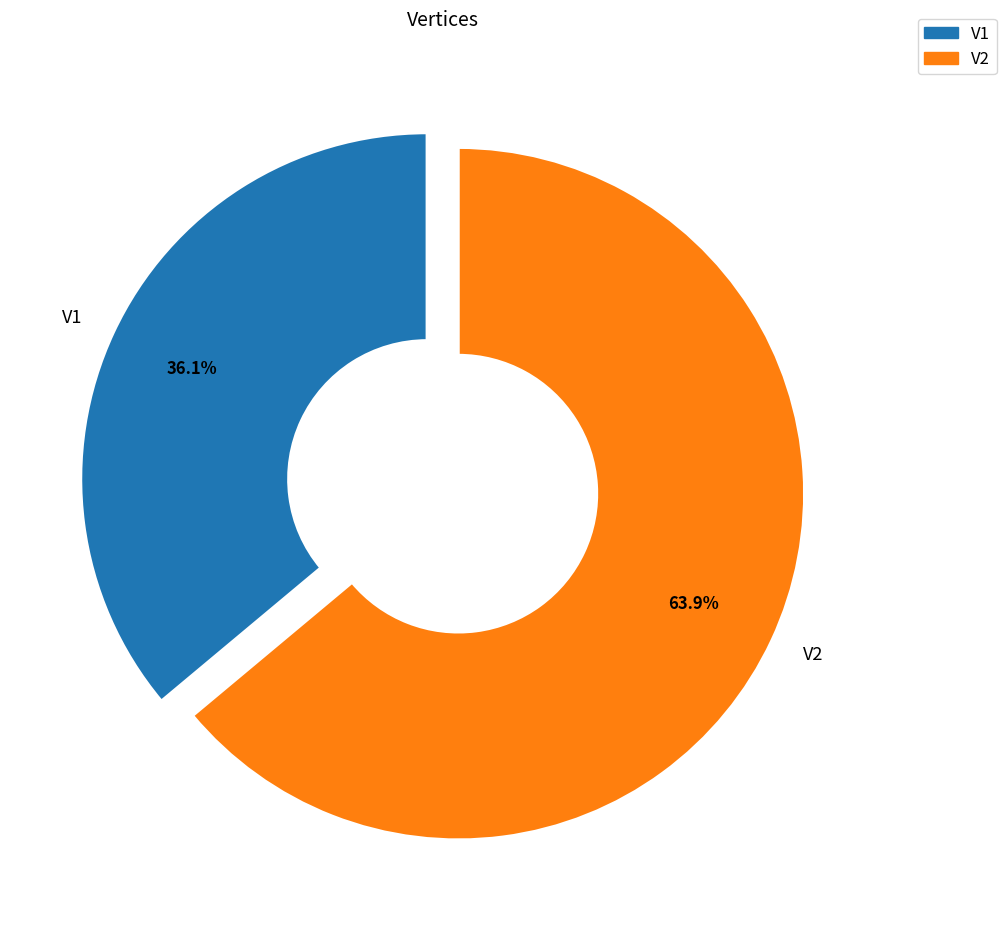

What is the ratio of the value at V1 to the value at V2?

0.6